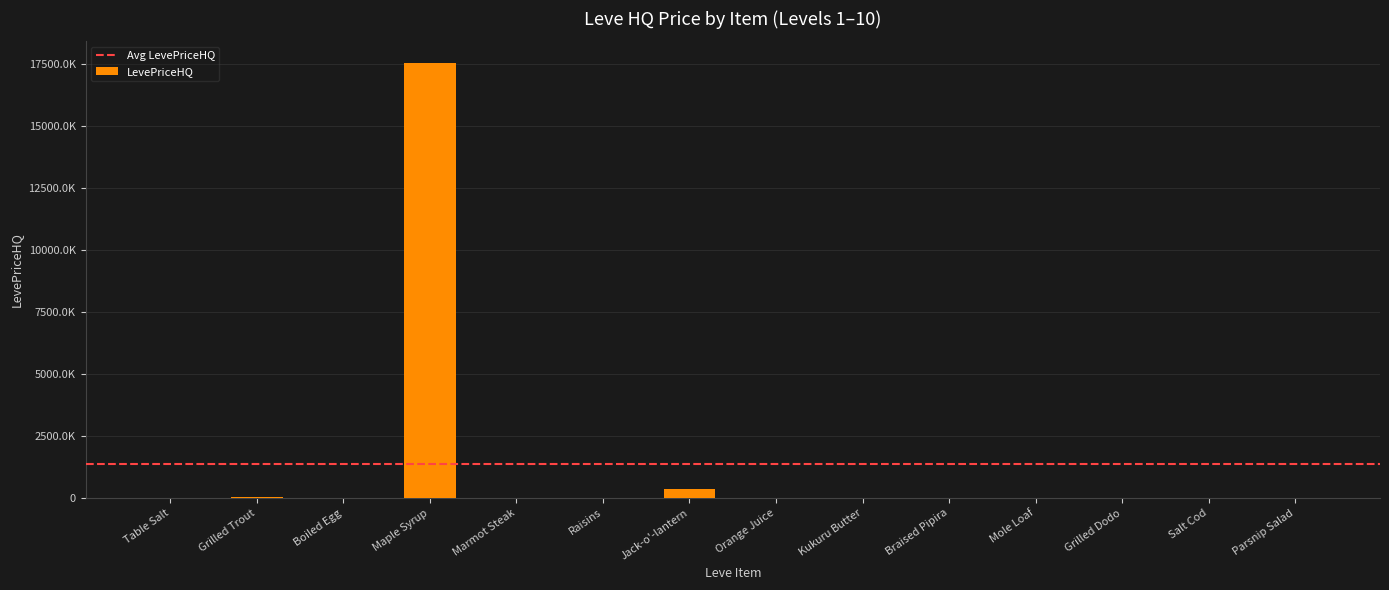

Reading left to right, list all the values displayed in this chart.

0.0	23900.0	3078.0	17555059.5	9000.0	567.0	361875.0	559.0	163.8	12000.0	9000.0	5890.0	2835.6	6750.0